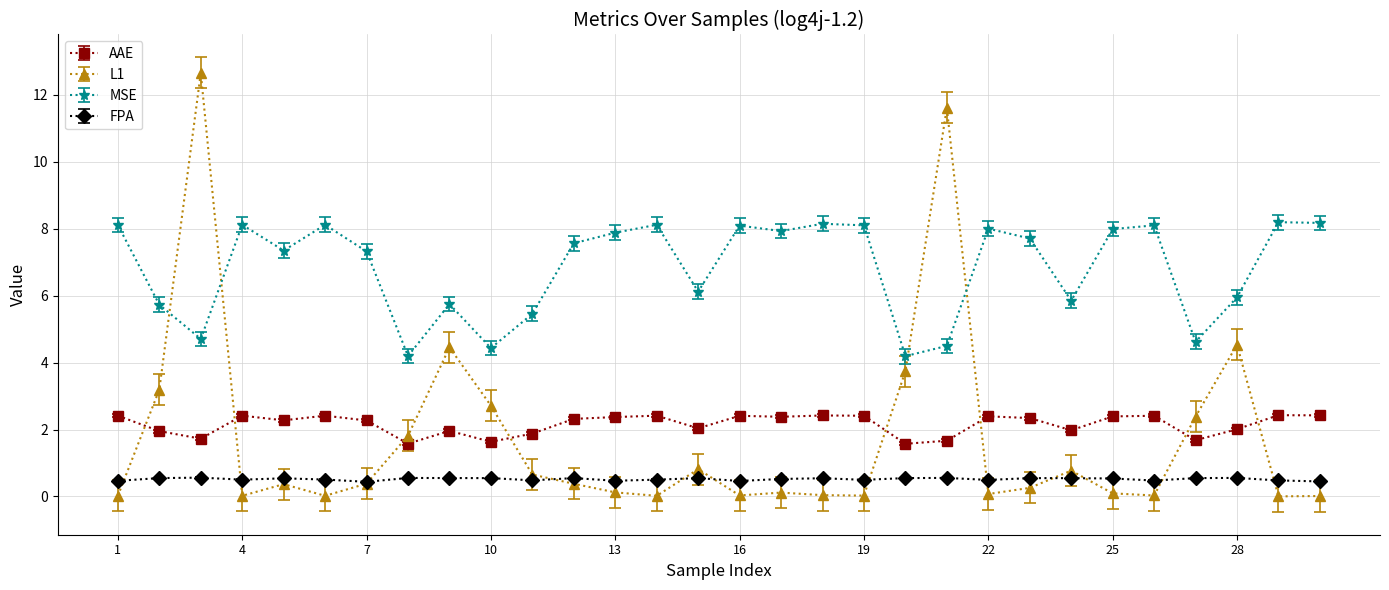

True or false: MSE and AAE cross at least once.

False